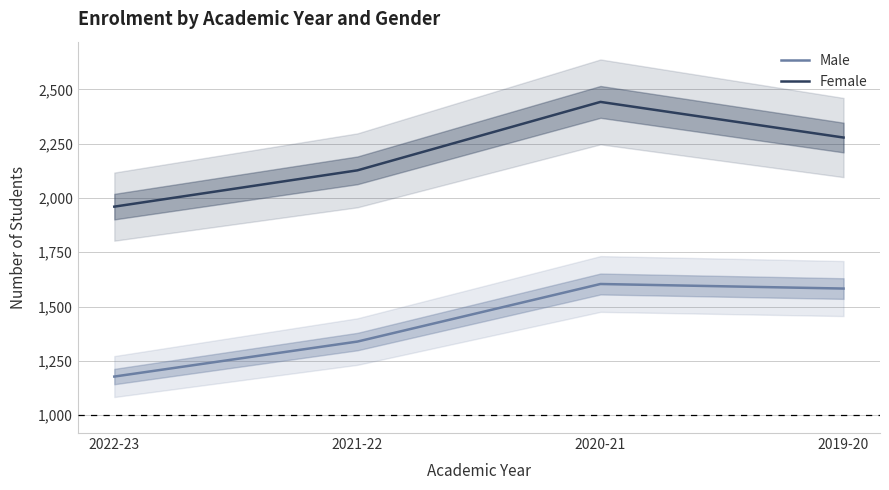

True or false: Male and Female intersect in this chart.

False